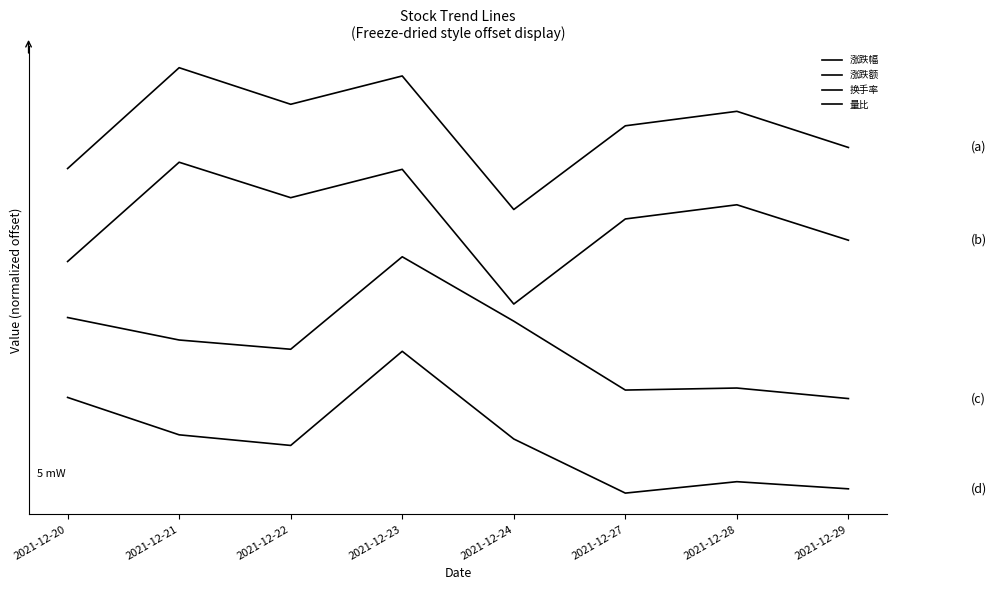

Does the chart display data point markers on the line(s)?

No